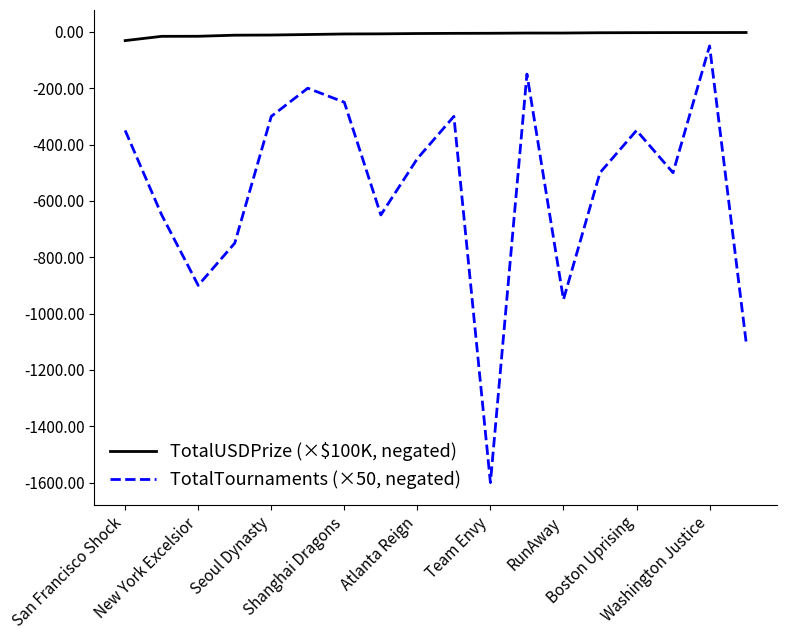

How many values in the TotalTournaments (×50, negated) series exceed -450?

8